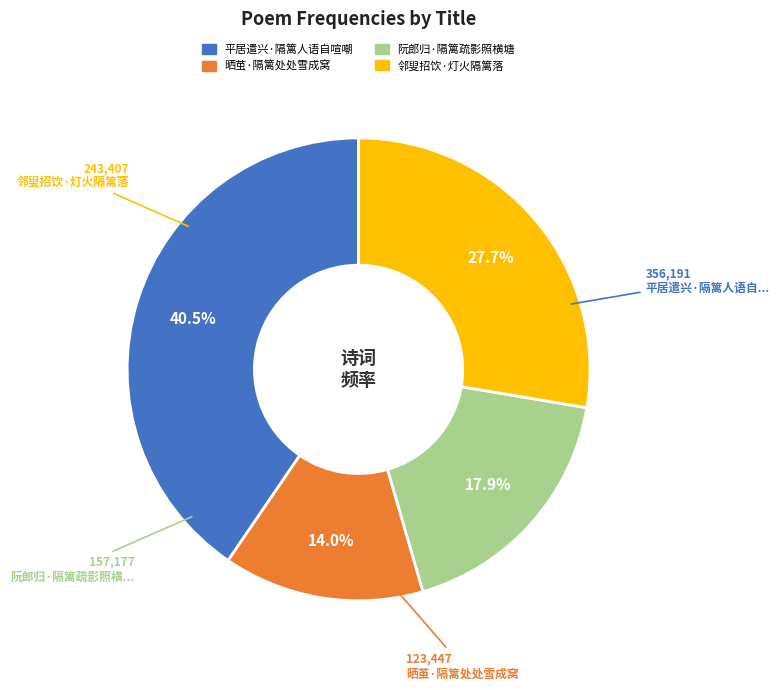

Is there any slice that represents more than half of the pie?

No